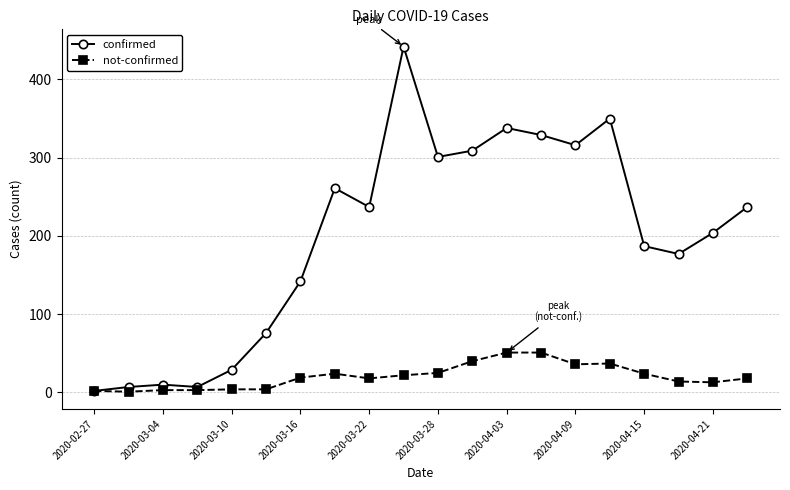

What are all the series names shown in the legend?

confirmed, not-confirmed